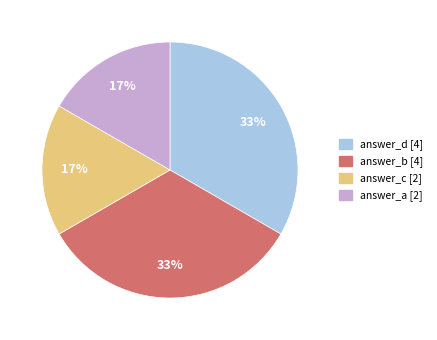

The answer_c [2] slice represents 24% of the pie. True or false?

False